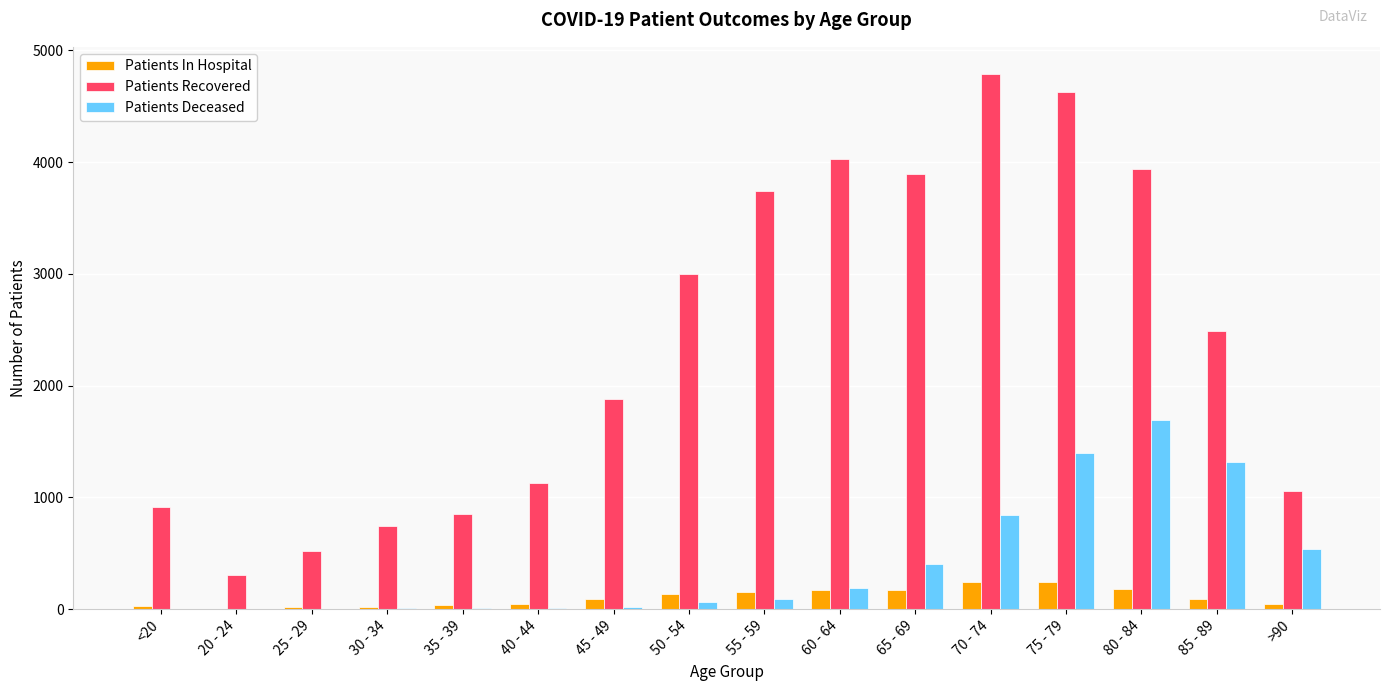

What are all the series names shown in the legend?

Patients In Hospital, Patients Recovered, Patients Deceased